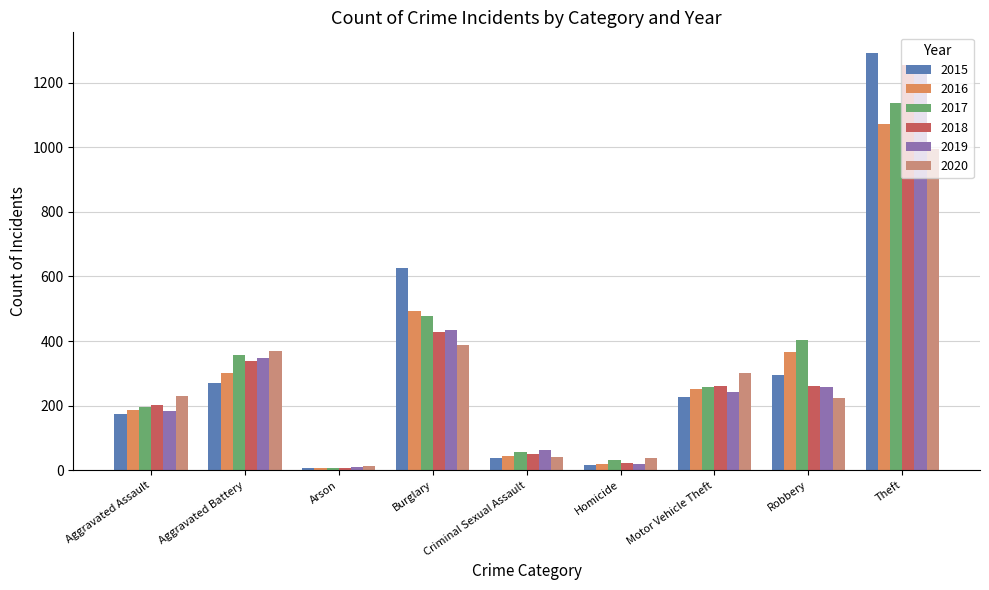

Rank the categories by 2018 value from highest to lowest.

Theft, Burglary, Aggravated Battery, Robbery, Motor Vehicle Theft, Aggravated Assault, Criminal Sexual Assault, Homicide, Arson